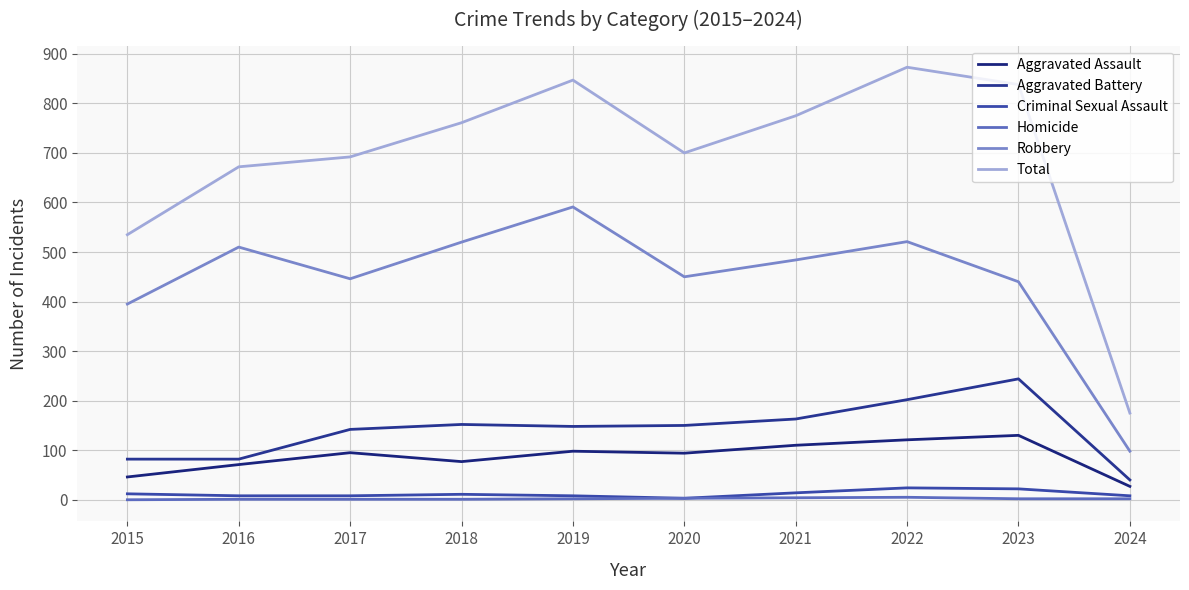

How many series are shown in this chart?

6